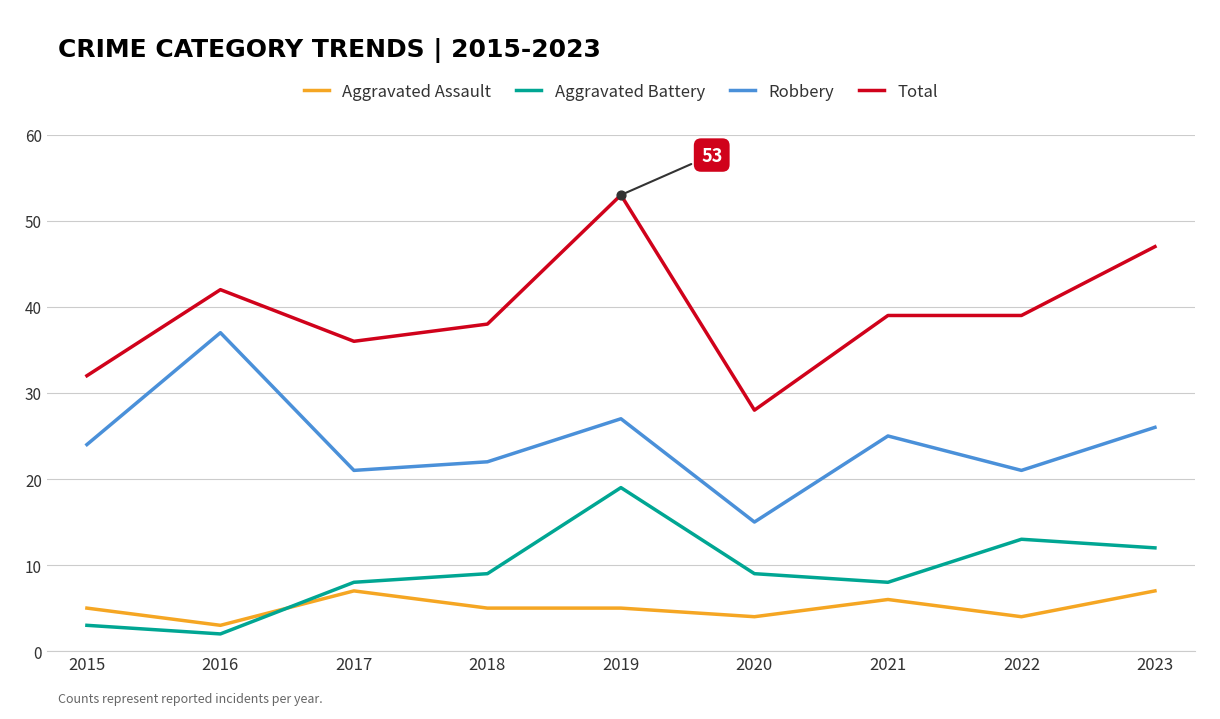

Is the value of Aggravated Battery at 2020 greater than the value of Robbery at 2018?

No